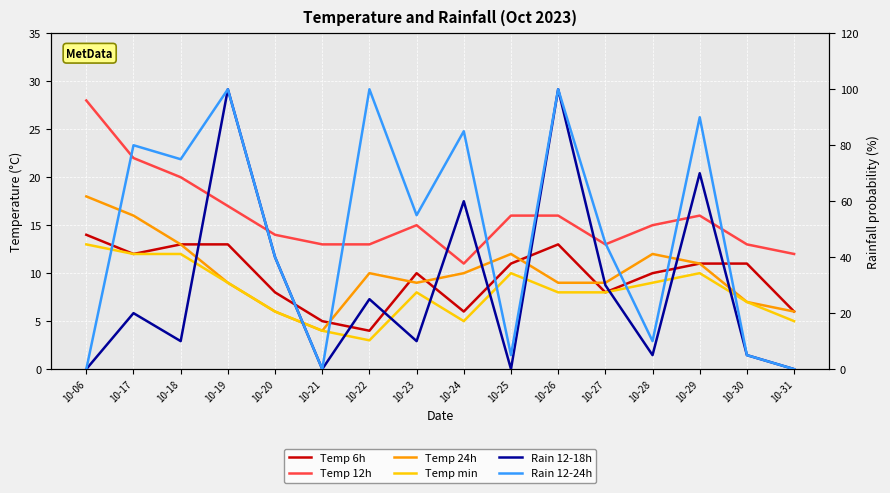

At which label does Temp 24h reach its minimum?

10-21